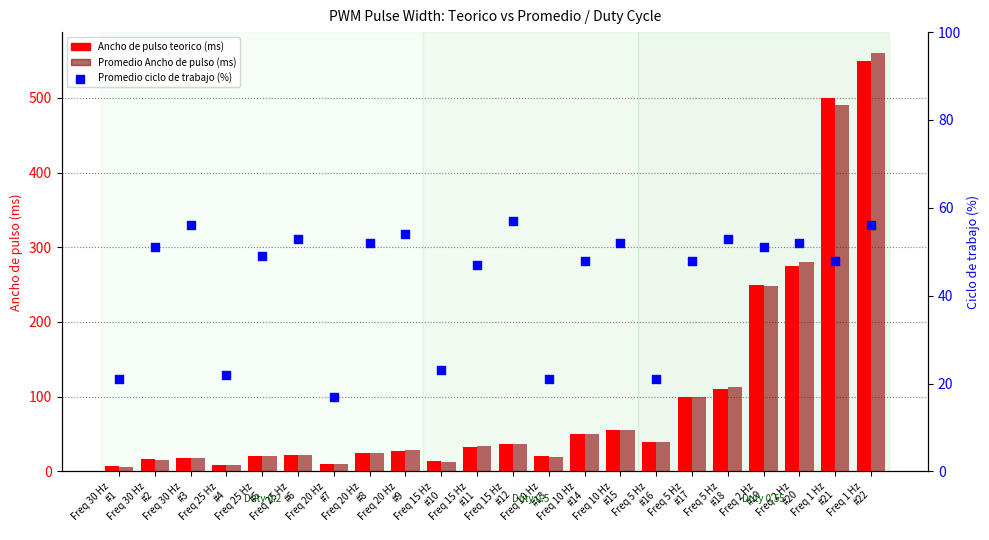

Which series has the widest spread of Y values?

Promedio Ancho de pulso (ms)